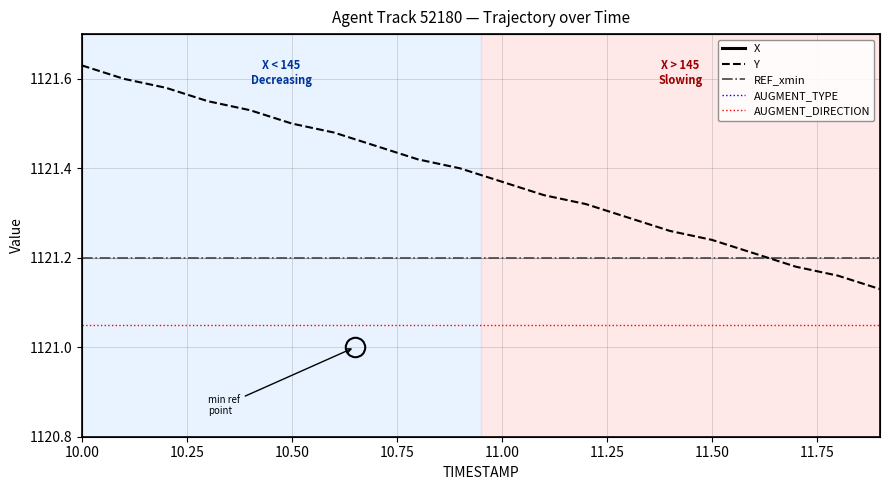

List the series in order of their peak value, highest first.

AUGMENT_TYPE, Y, REF_xmin, AUGMENT_DIRECTION, X